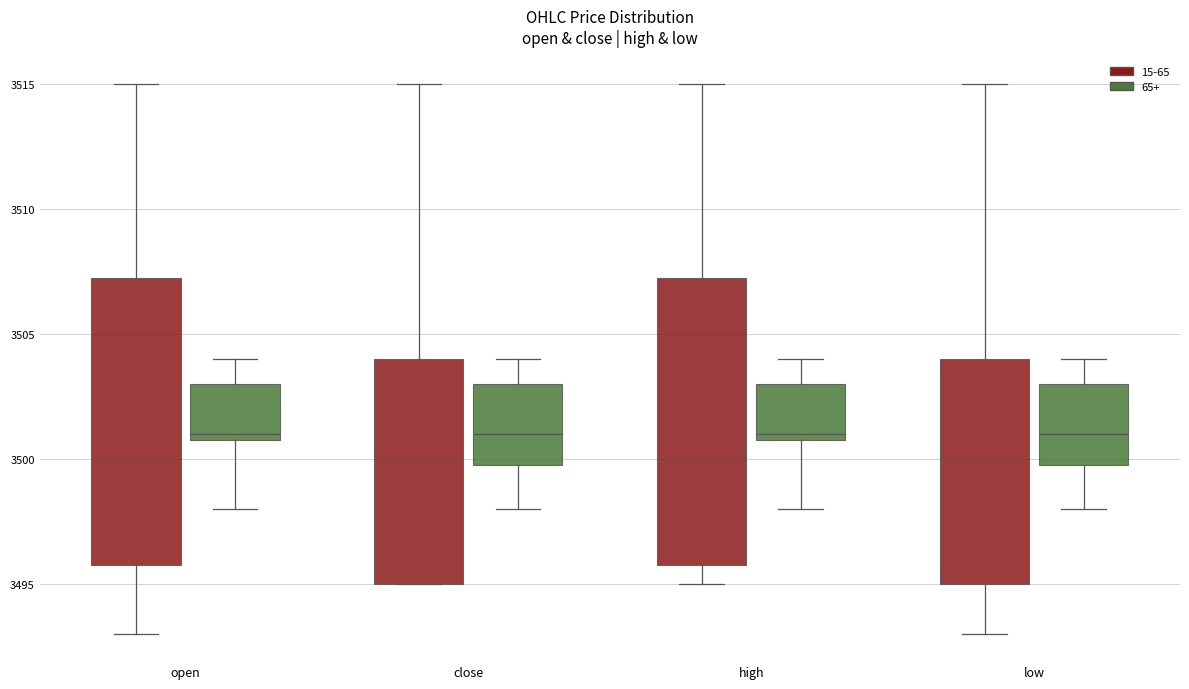

Reading left to right, transcribe this box plot: for each box, give where its median line is, the range the box spans, and where its two whiskers end, as read against the y-axis. The values are not printed on the chart, so give them approximately, as read against the axis.

open (15-65): median 3500.0, box 3496.0 to 3507.5, whiskers 3493.0 to 3515.0
open (65+): median 3501.0 (just above the box's lower edge), box 3501.0 to 3503.0, whiskers 3498.0 to 3504.0
close (15-65): median 3500.0, box 3495.0 to 3504.0, whiskers 3495.0 to 3515.0
close (65+): median 3501.0, box 3500.0 to 3503.0, whiskers 3498.0 to 3504.0
high (15-65): median 3500.0, box 3496.0 to 3507.5, whiskers 3495.0 to 3515.0
high (65+): median 3501.0 (just above the box's lower edge), box 3501.0 to 3503.0, whiskers 3498.0 to 3504.0
low (15-65): median 3500.0, box 3495.0 to 3504.0, whiskers 3493.0 to 3515.0
low (65+): median 3501.0, box 3500.0 to 3503.0, whiskers 3498.0 to 3504.0